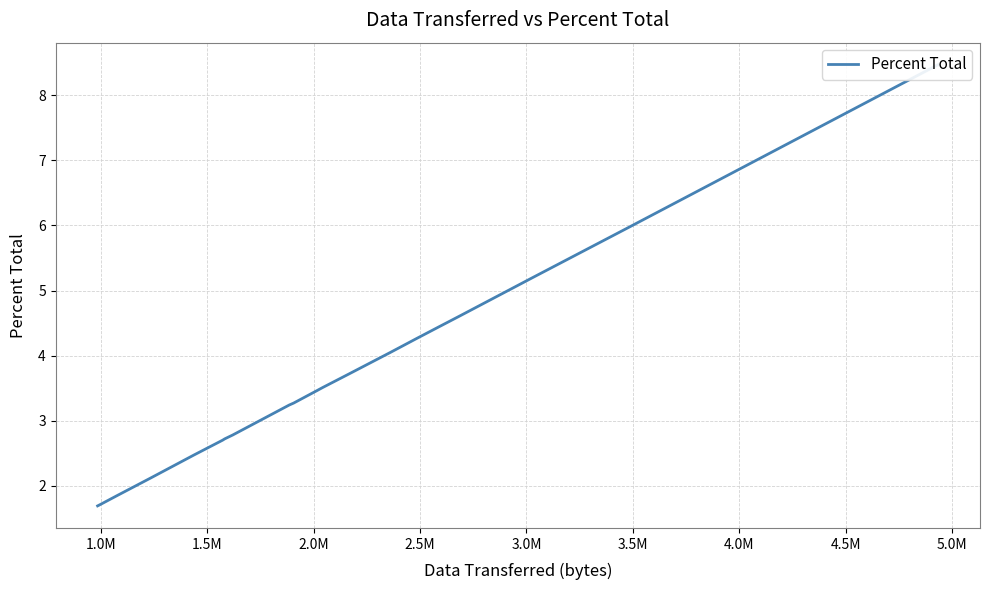

Does the chart have visible grid lines?

Yes